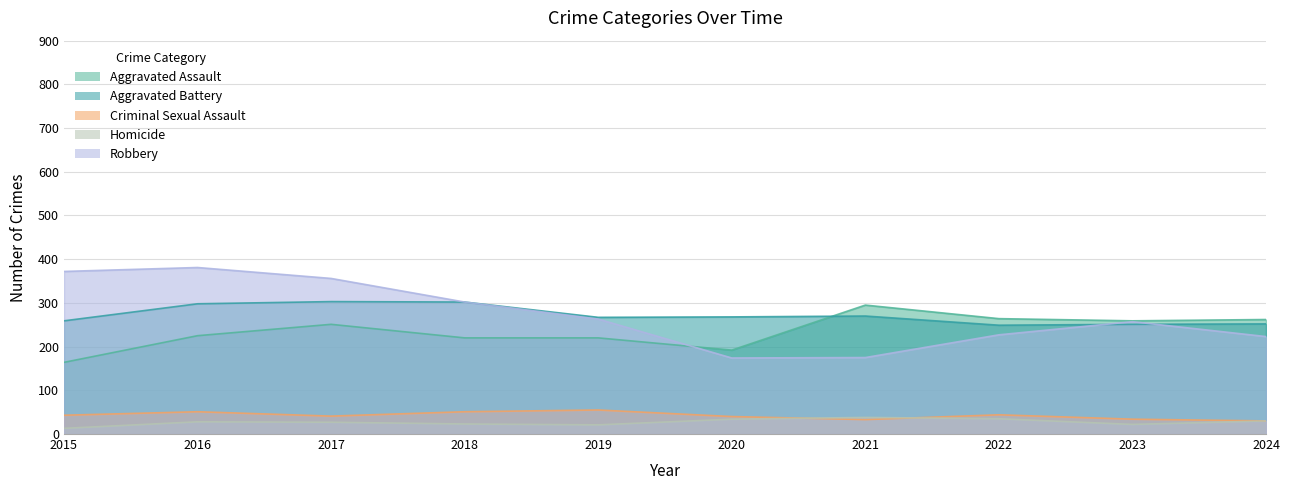

How many data points in Homicide are above 28?

4